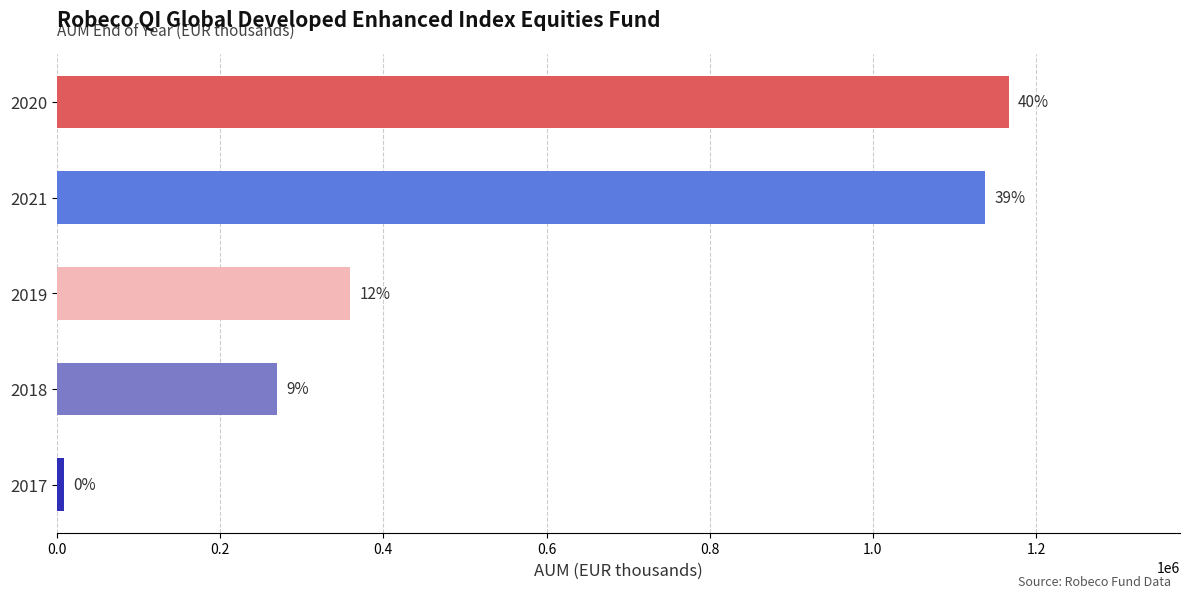

How many bars are there in total?

5